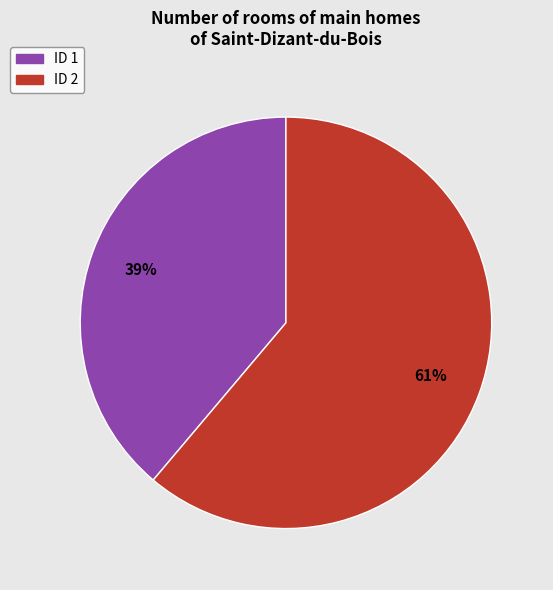

Count the number of slices in the pie.

2